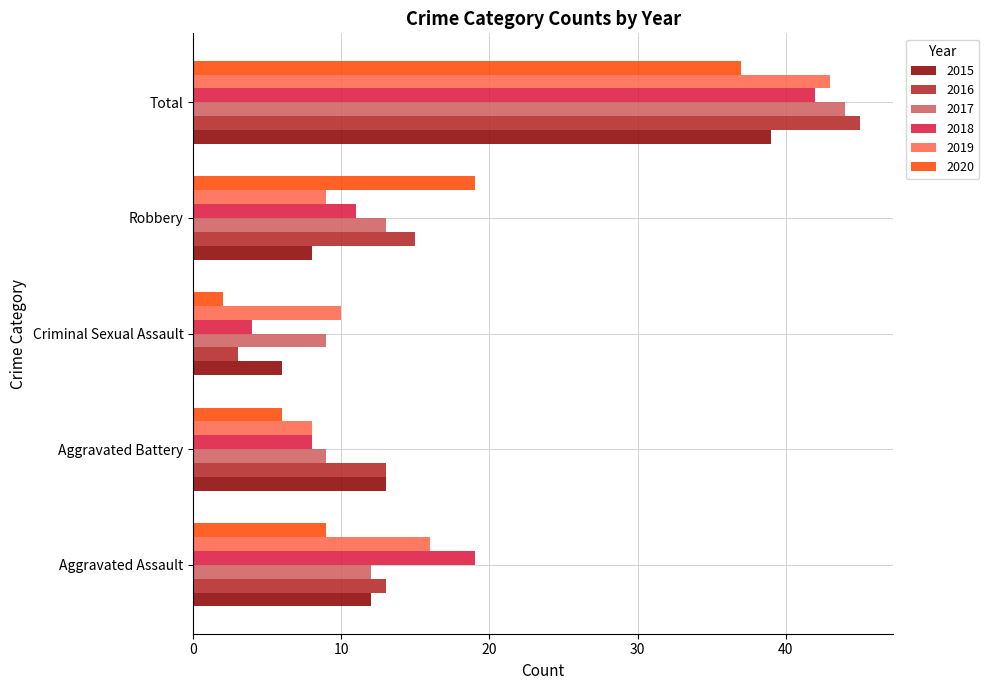

At Total, list the series in order from smallest to largest.

2020, 2015, 2018, 2019, 2017, 2016